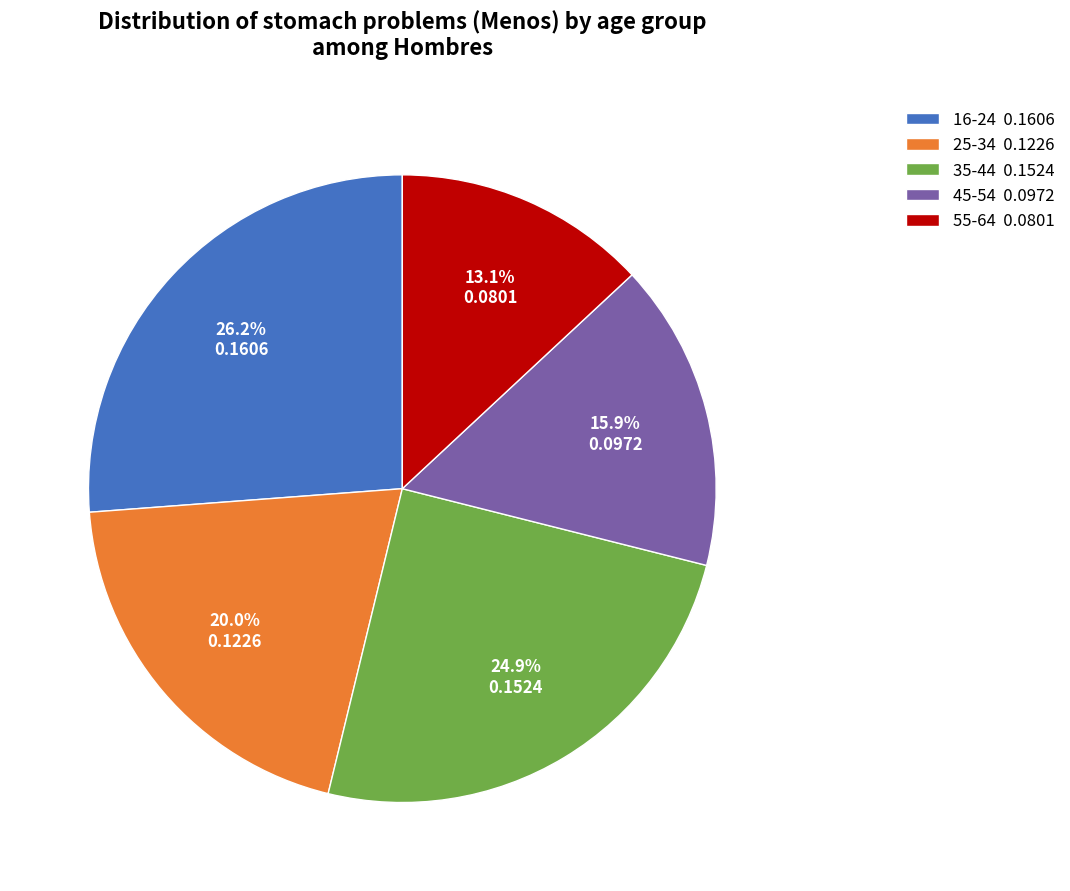

Which has a higher value, 25-34 or 16-24?

16-24